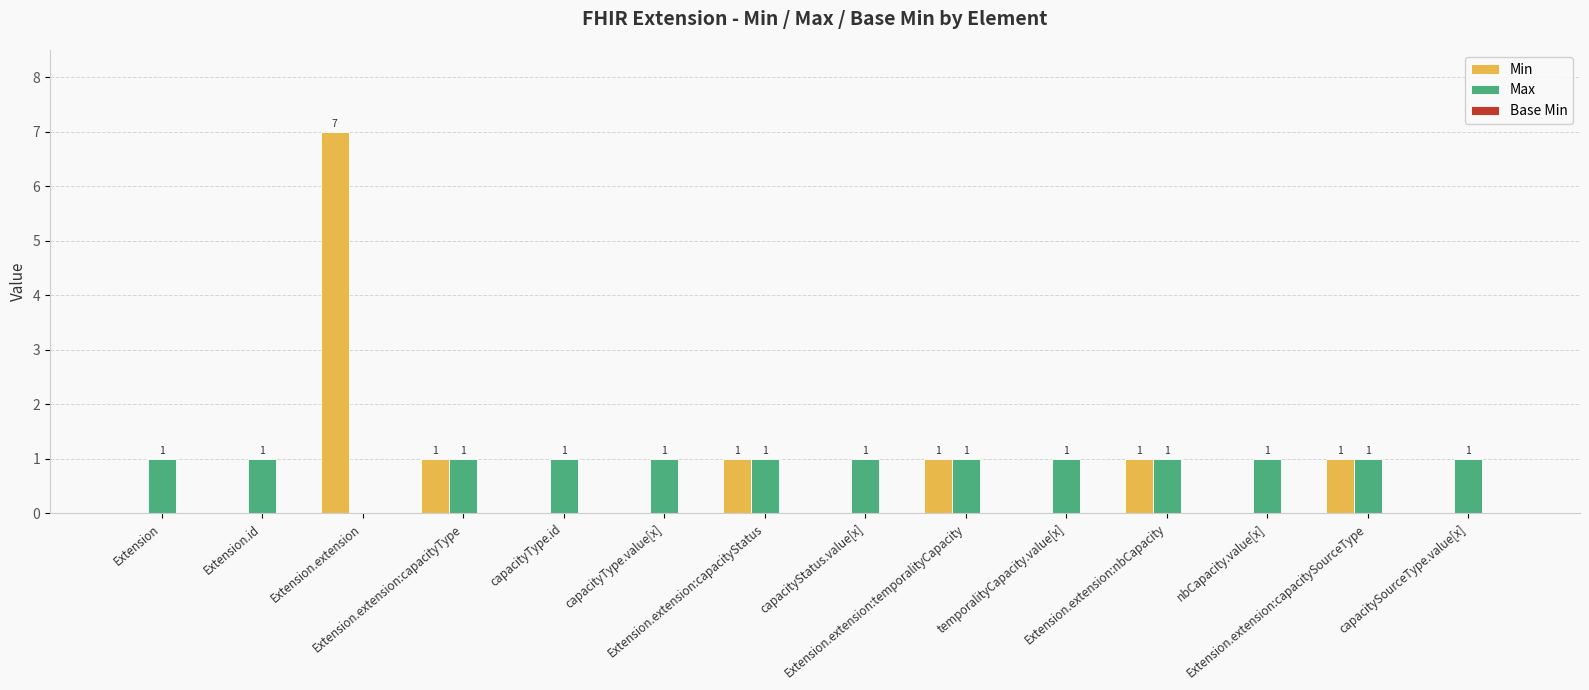

Which series has the largest range (max minus min)?

Min